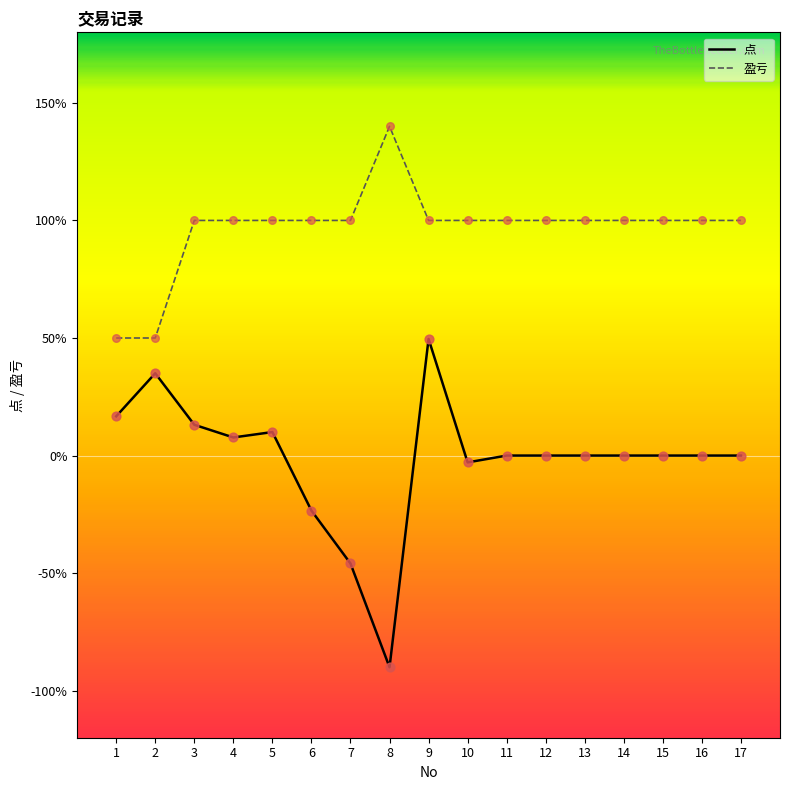

Is the value of 盈亏 at 16 greater than the value of 点 at 3?

Yes